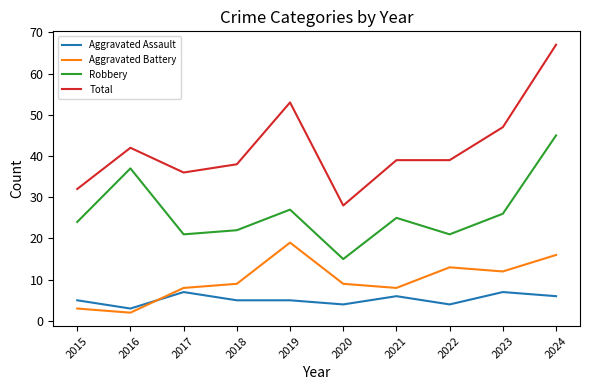

Where does the Robbery series first go above 25?

2016